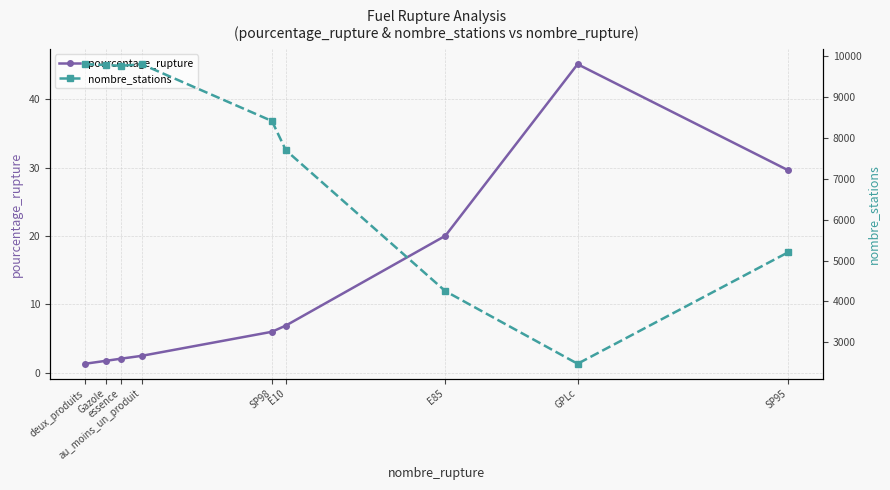

Which series has the largest total across all categories?

nombre_stations